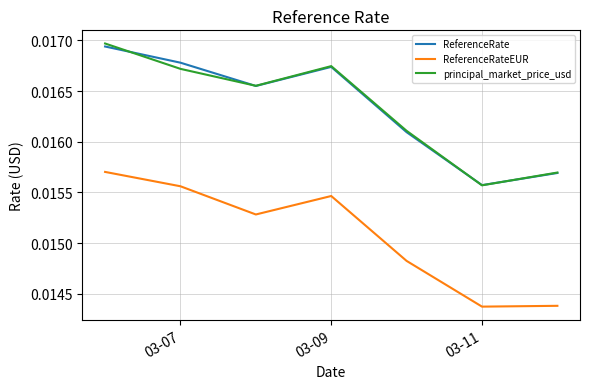

True or false: ReferenceRateEUR and ReferenceRate cross at least once.

False